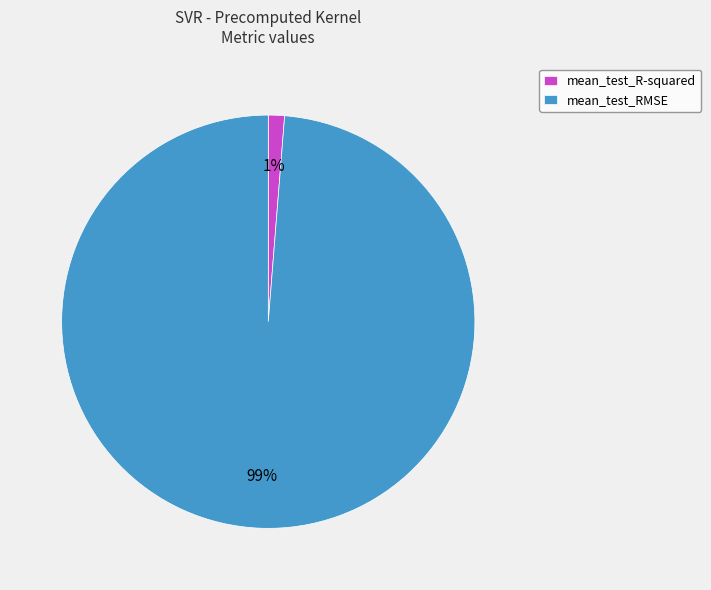

The mean_test_R-squared slice represents 11% of the pie. True or false?

False